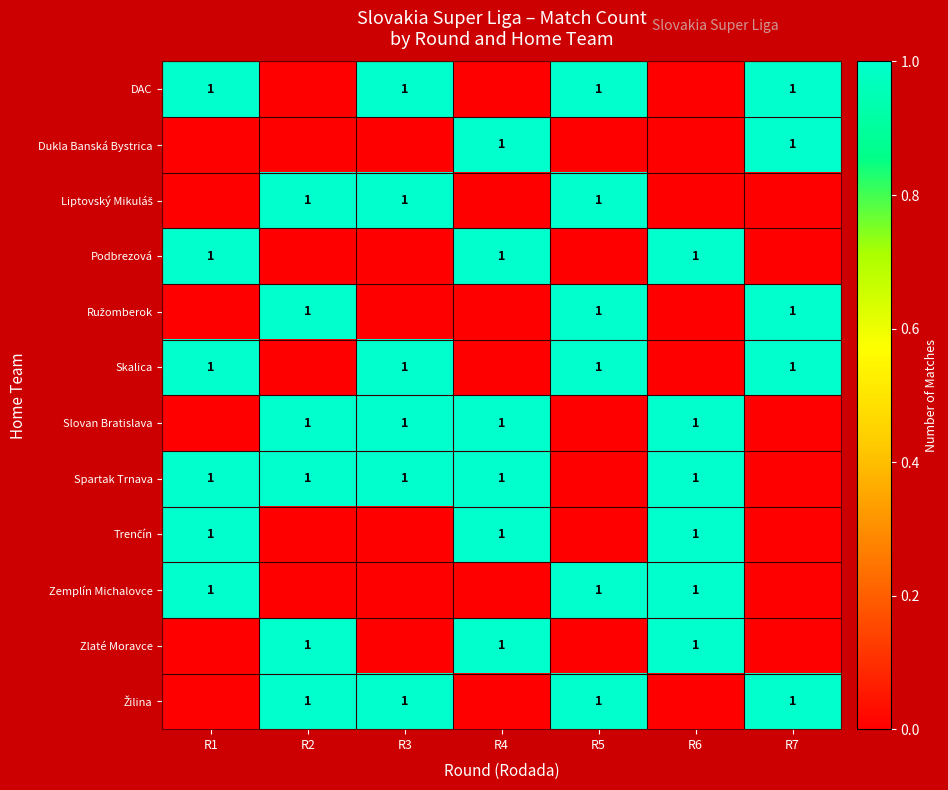

Which has a higher value, R1 or R6?

R1